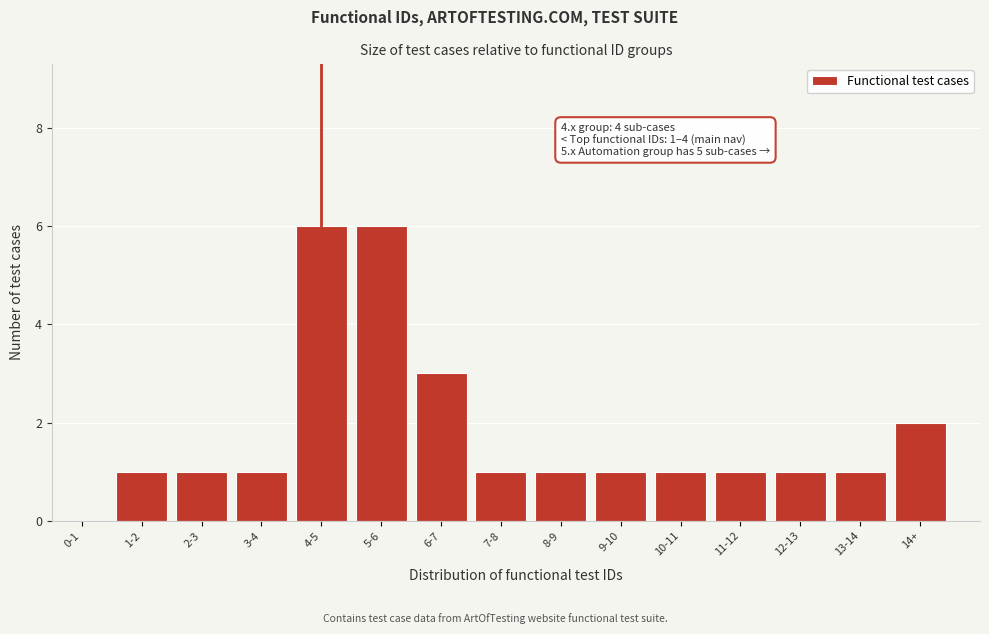

Reading left to right, extract all data points from this chart.

0-1=0	1-2=1	2-3=1	3-4=1	4-5=6	5-6=6	6-7=3	7-8=1	8-9=1	9-10=1	10-11=1	11-12=1	12-13=1	13-14=1	14+=2